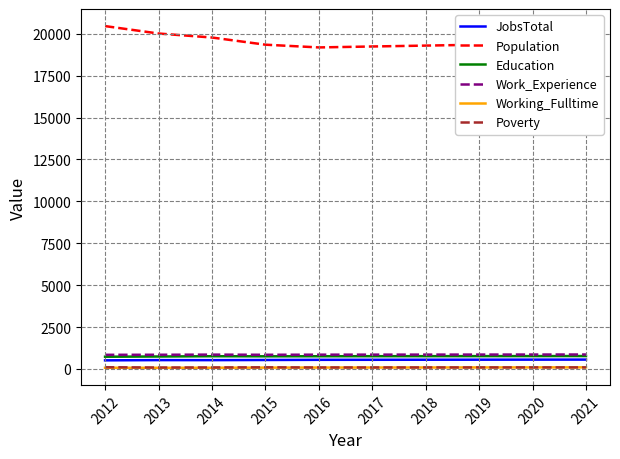

What is the highest value of the Education series?

770